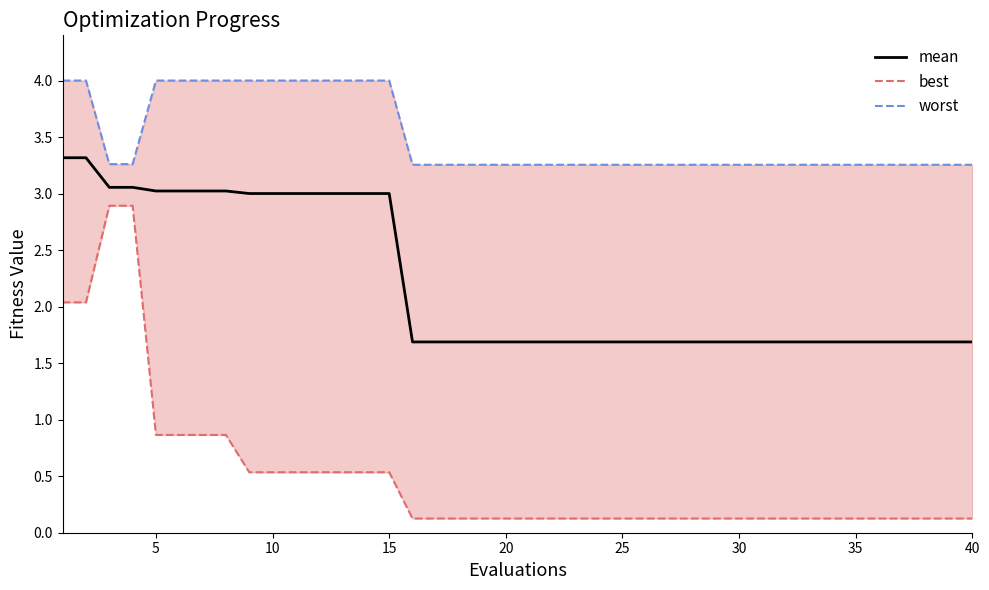

The mean series shows 1.0 at 35. True or false?

False